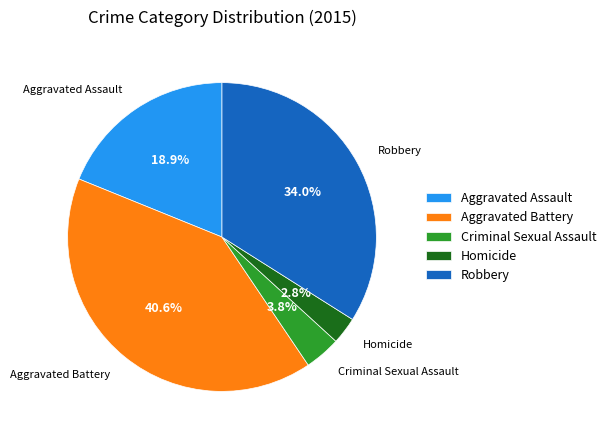

Count the number of slices in the pie.

5